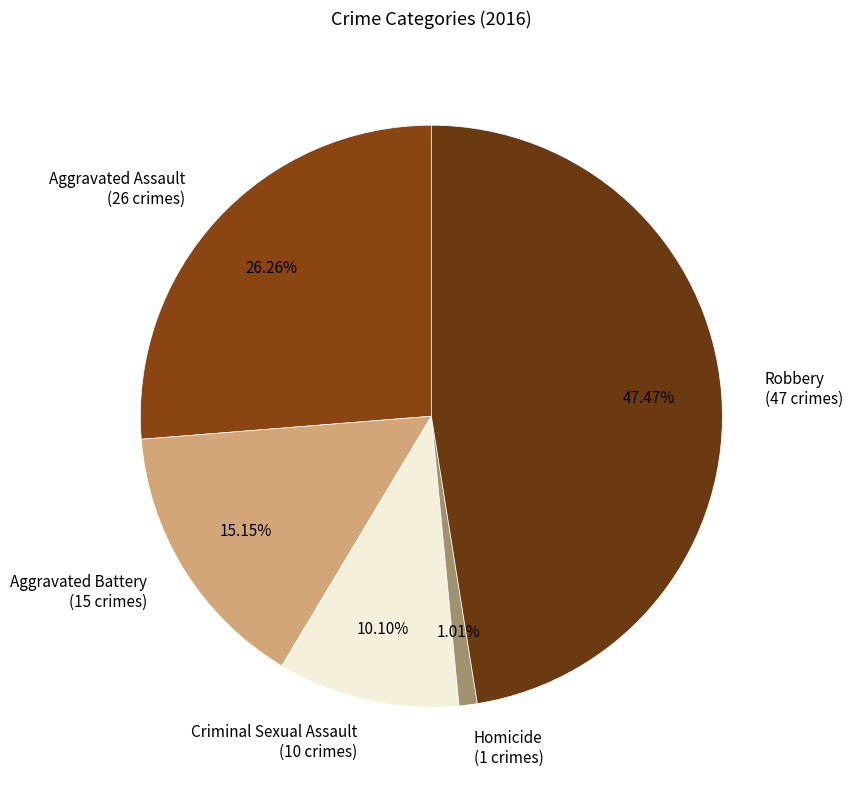

Which has a higher value, Aggravated Assault or Aggravated Battery?

Aggravated Assault